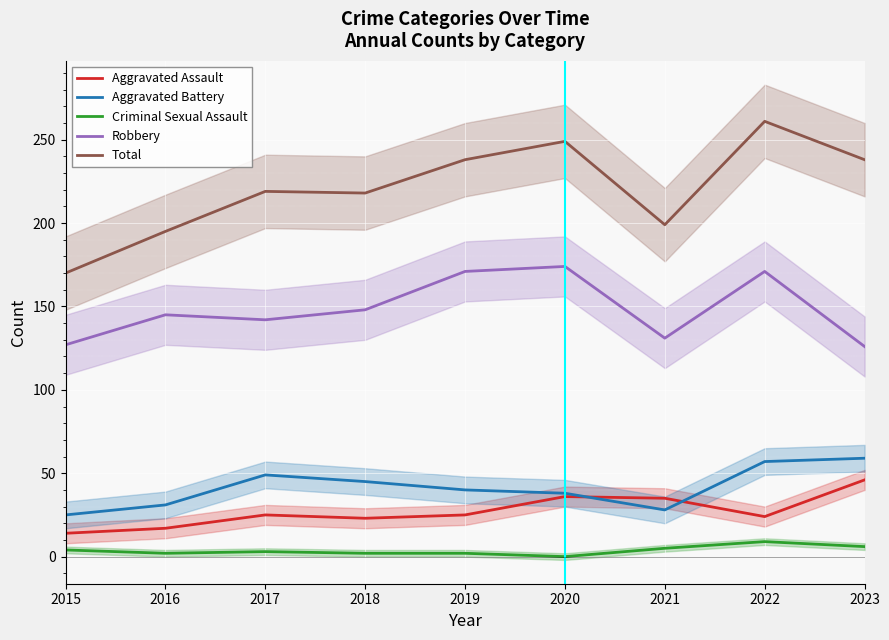

What is the sum of all Total values?

1987